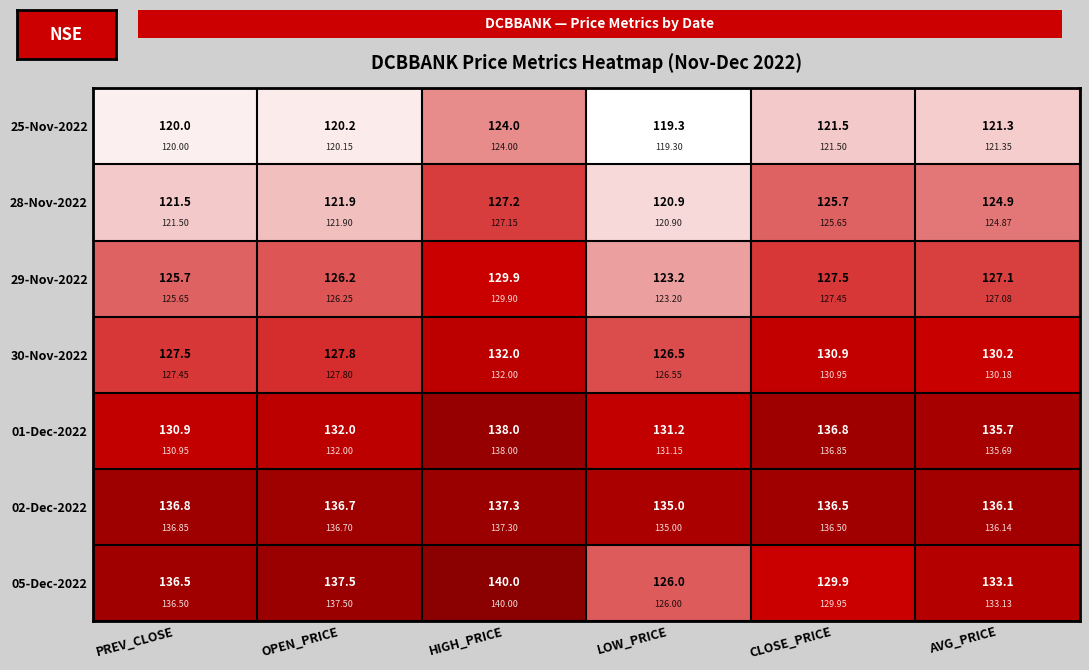

What is the spread (max minus min) of values at HIGH_PRICE?

16.0